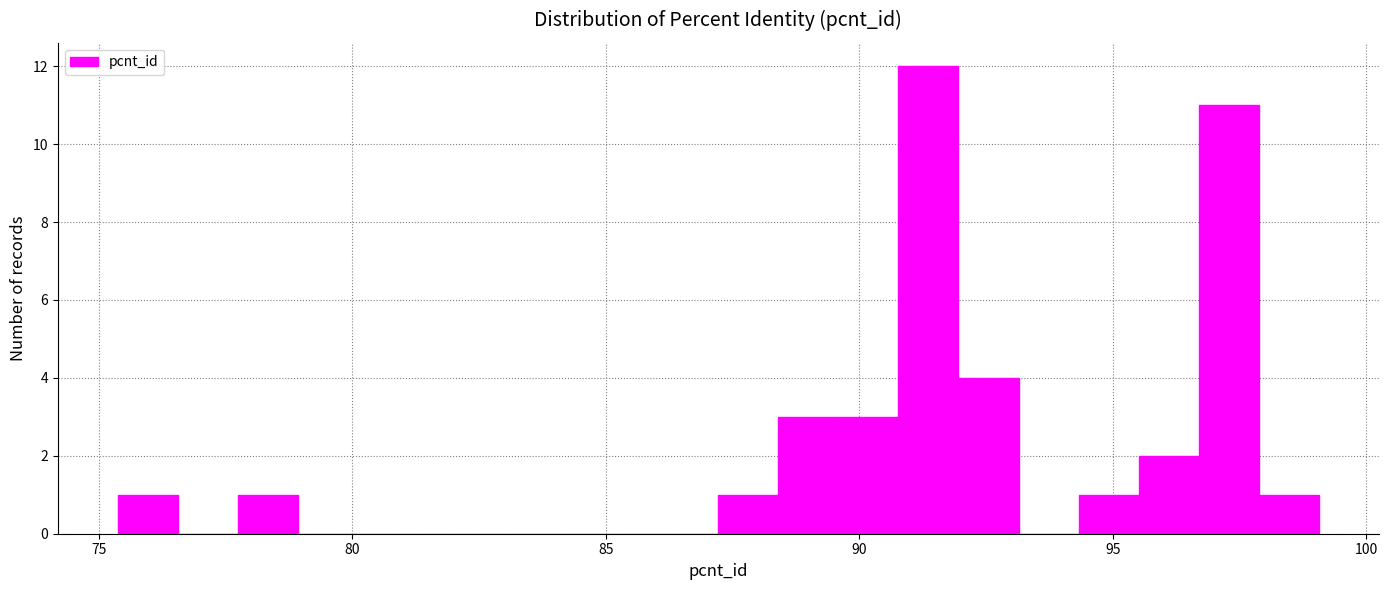

Read against the x-axis, roughly where is the centre of the tallest bar?

91.5